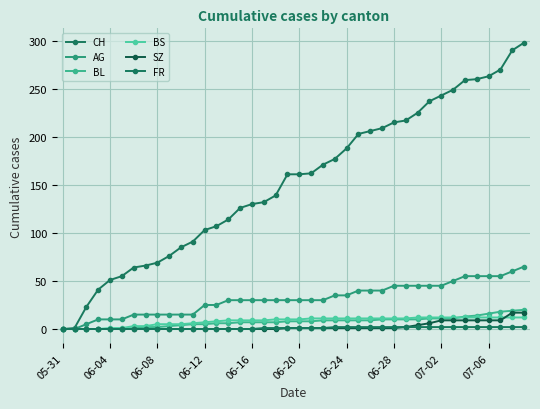

How many distinct data groups are displayed?

6